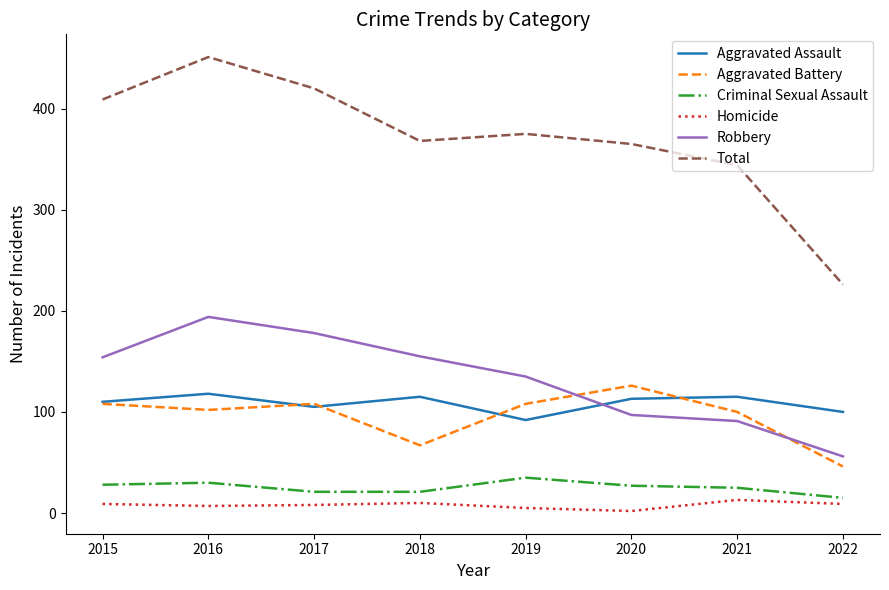

What are all the series names shown in the legend?

Aggravated Assault, Aggravated Battery, Criminal Sexual Assault, Homicide, Robbery, Total